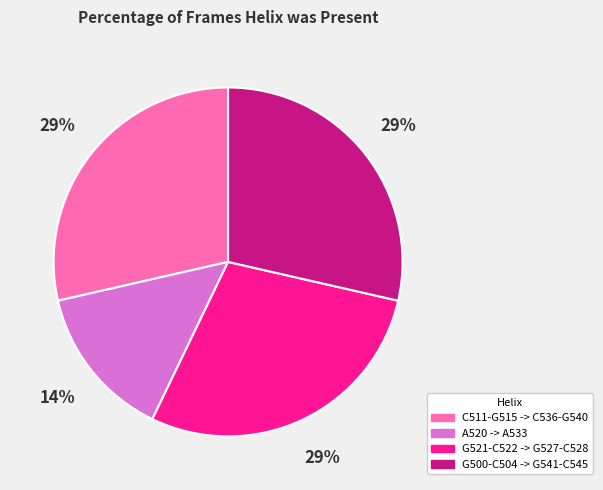

Is the sum of C511-G515 -> C536-G540 and A520 -> A533 greater than half?

No